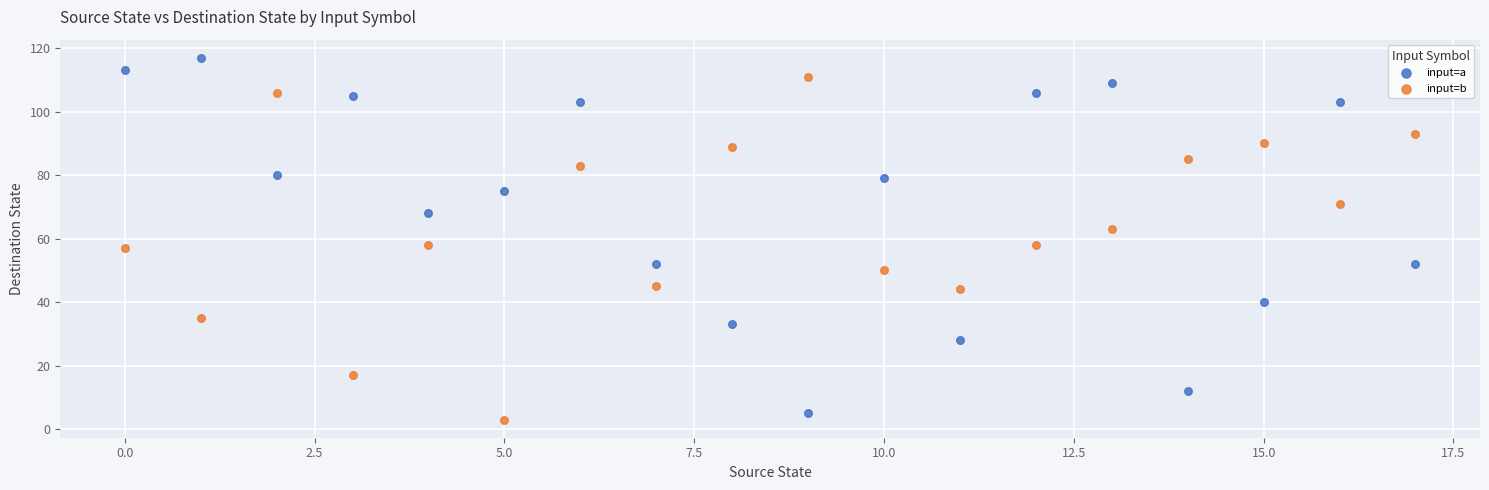

Across all data points, what is the range of Y values (max minus min)?

114